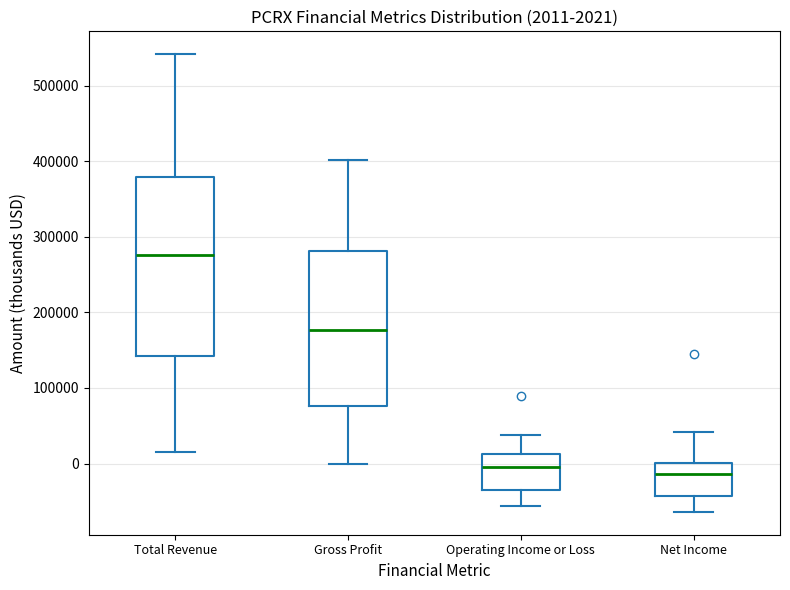

Comparing the boxes themselves (not the whiskers), which one is the tallest?

Total Revenue